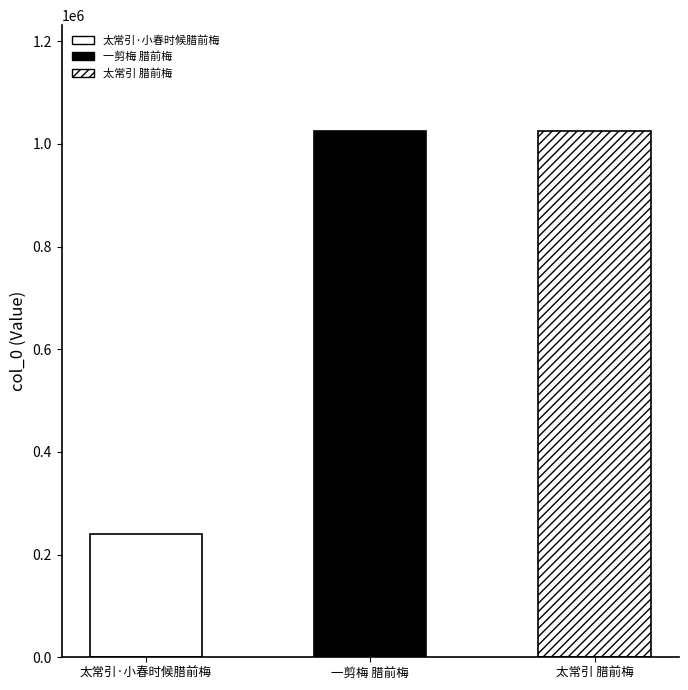

Does the chart contain any negative values?

No